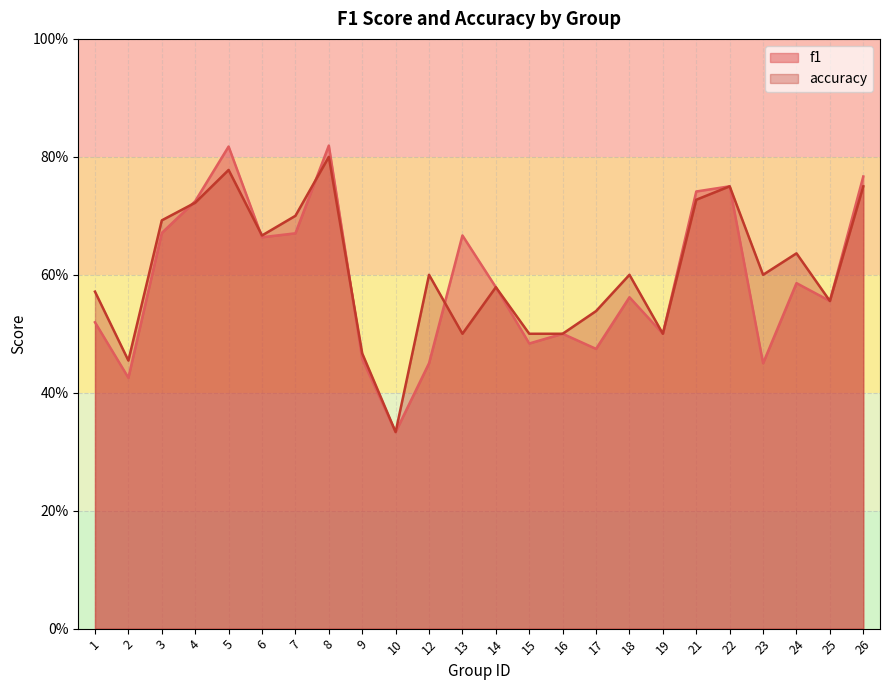

How many lines are shown in the chart?

2